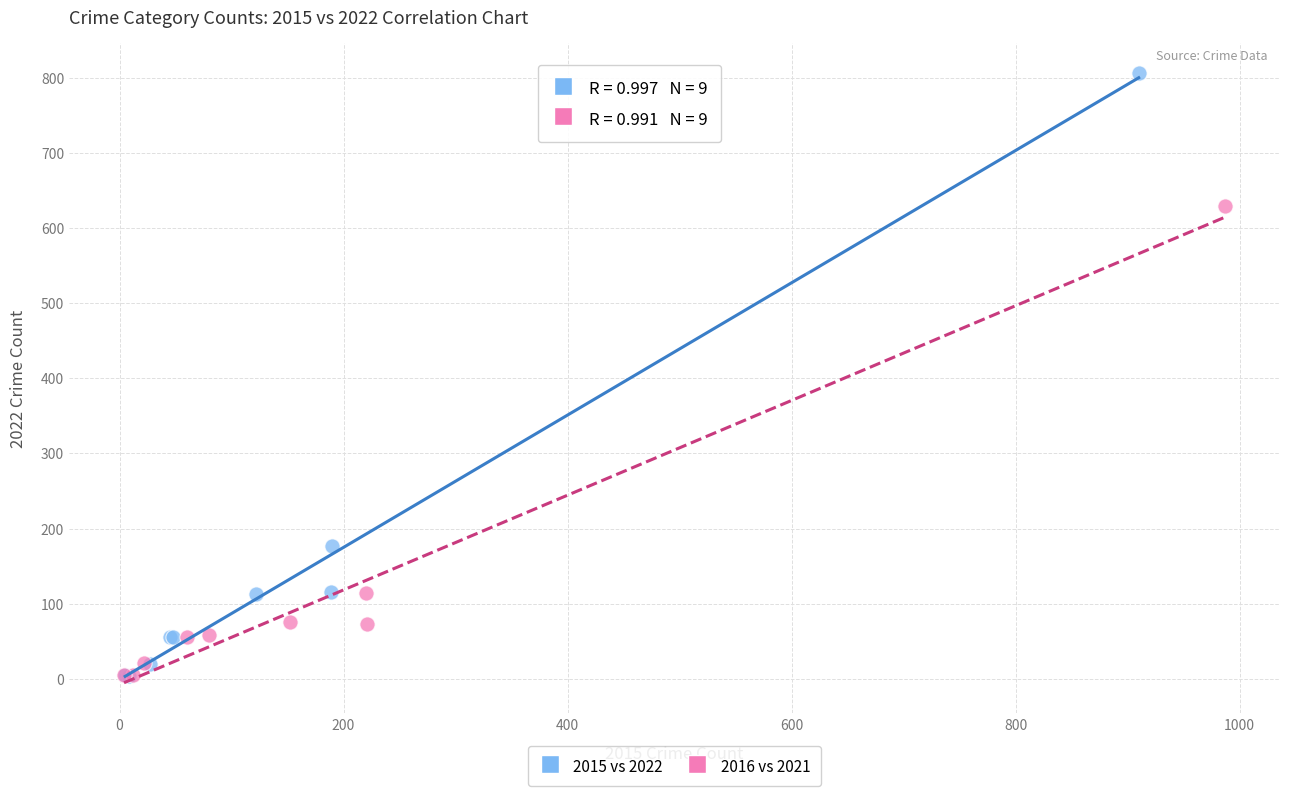

Which series contains the highest Y value?

2015 vs 2022